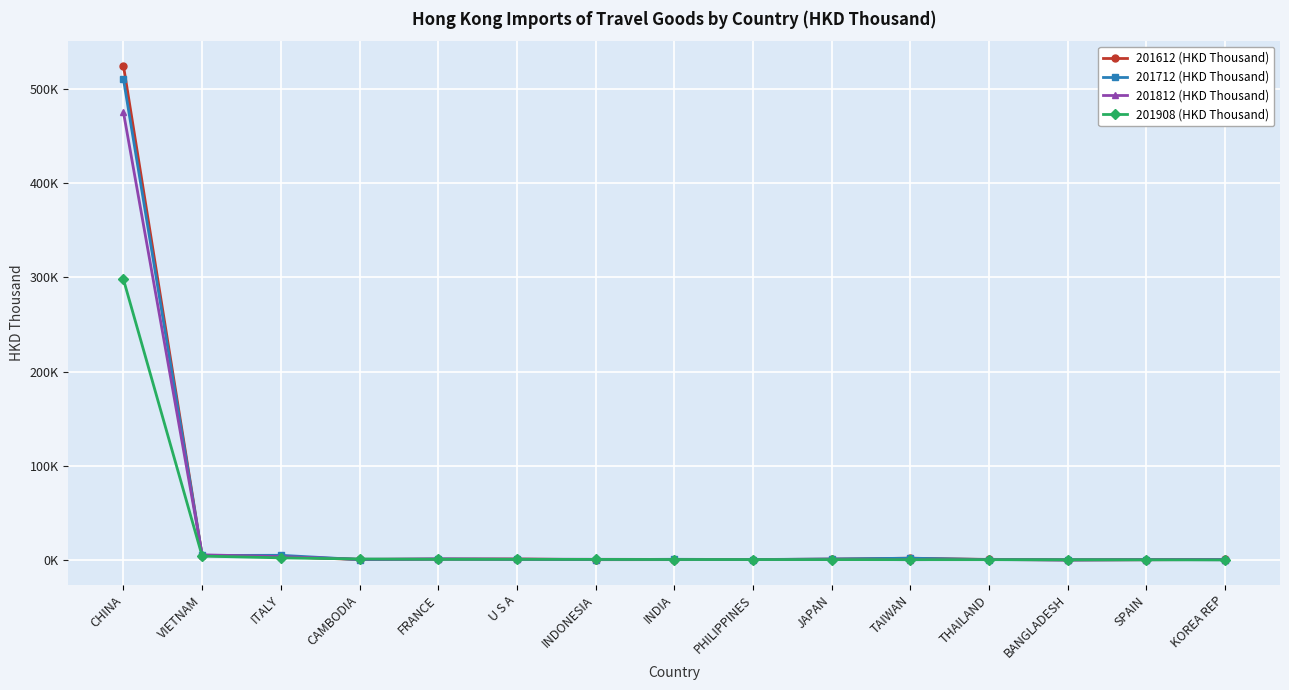

What value does the 201908 (HKD Thousand) series have at INDIA?

622.6